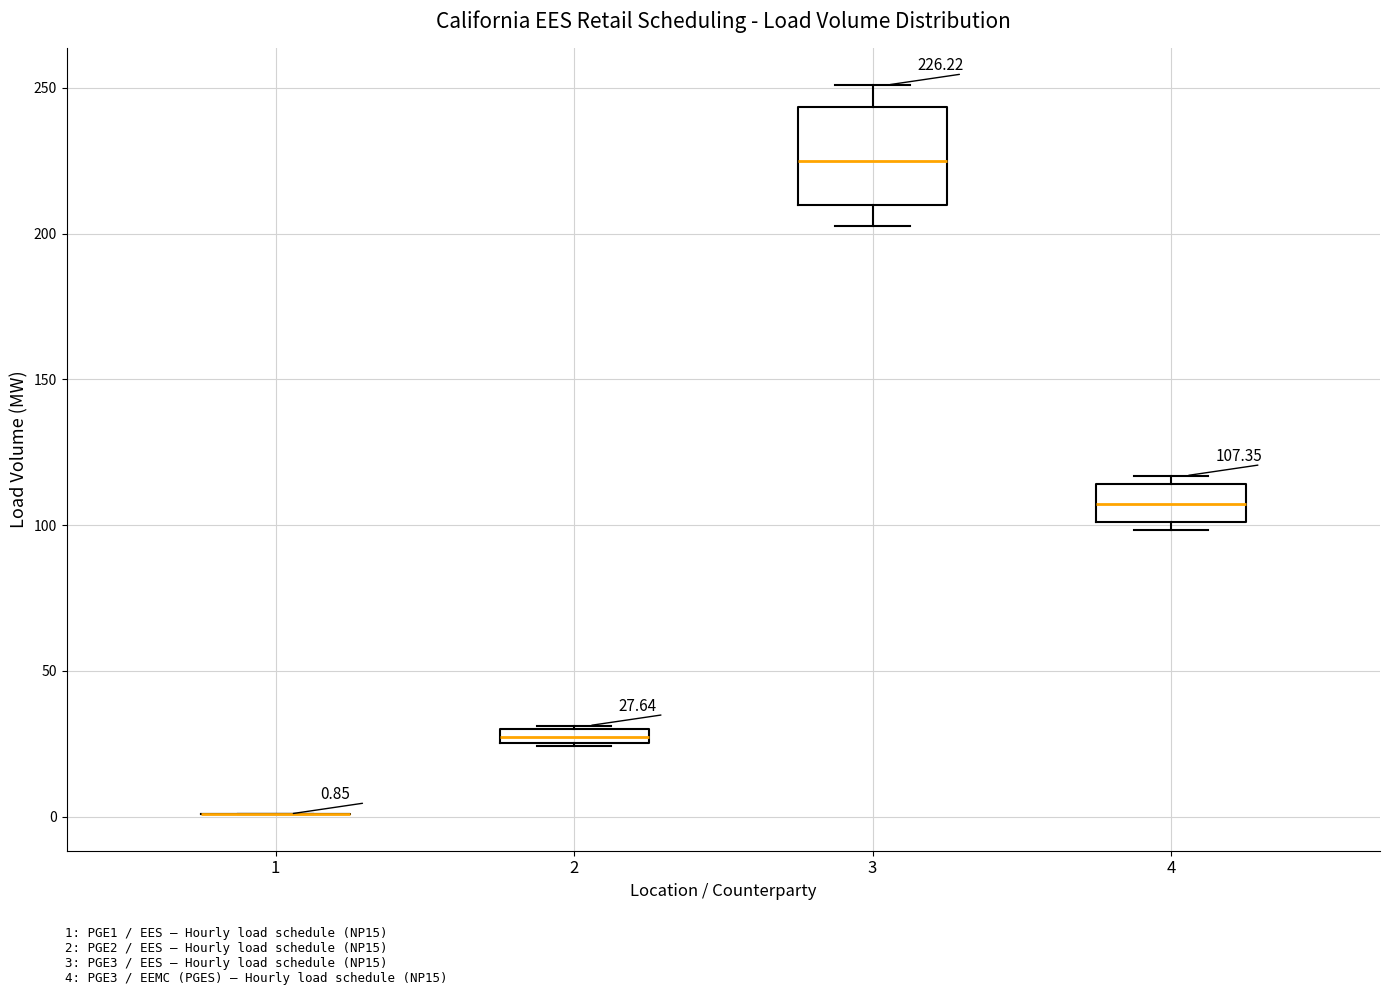

Comparing the boxes themselves (not the whiskers), which one is the tallest?

3